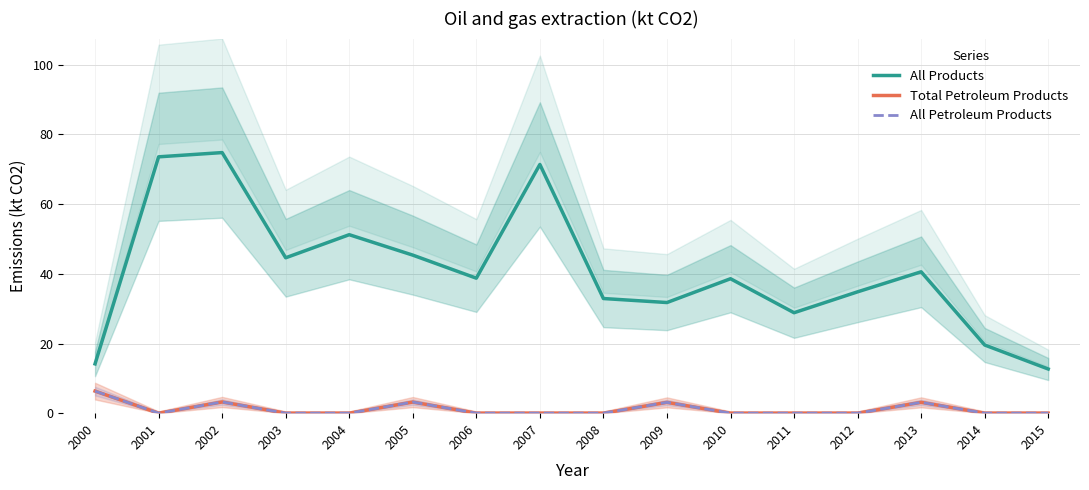

What is the spread (max minus min) of values at 2008?

32.9